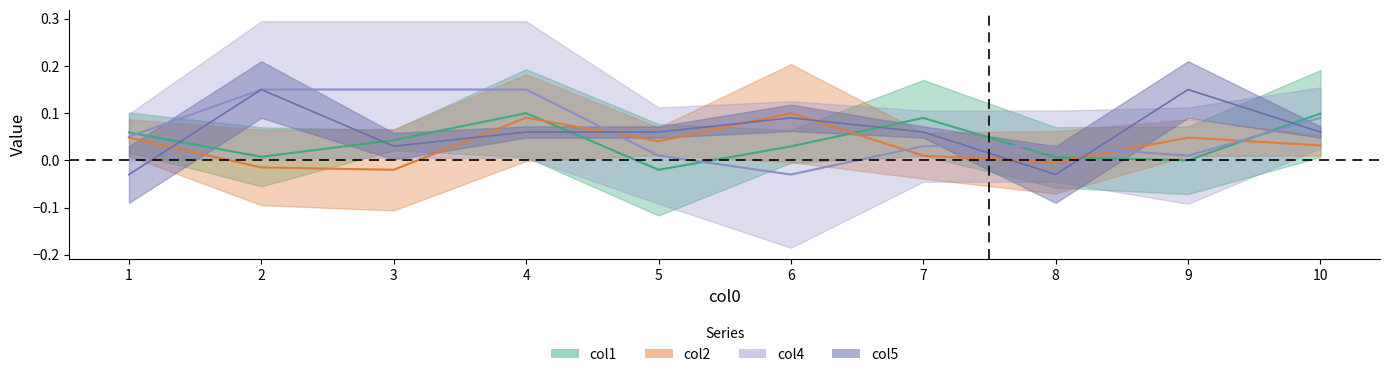

Reading right to left, list all the values displayed in this chart.

col1: 10=0.1	9=0.0	8=0.0	7=0.1	6=0.0	5=-0.0	4=0.1	3=0.0	2=0.0	1=0.1
col2: 10=0.0	9=0.0	8=-0.0	7=0.0	6=0.1	5=0.0	4=0.1	3=-0.0	2=-0.0	1=0.0
col4: 10=0.1	9=0.0	8=0.0	7=0.0	6=-0.0	5=0.0	4=0.1	3=0.1	2=0.1	1=0.0
col5: 10=0.1	9=0.1	8=-0.0	7=0.1	6=0.1	5=0.1	4=0.1	3=0.0	2=0.1	1=-0.0